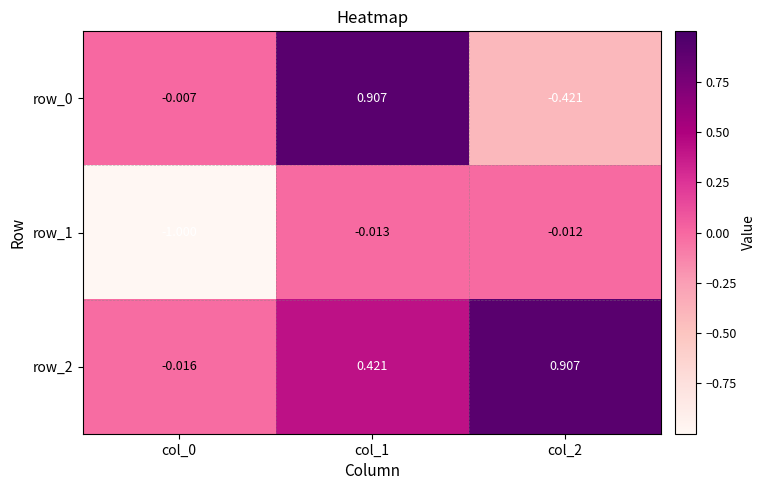

At how many categories does at least one series exceed 0?

2